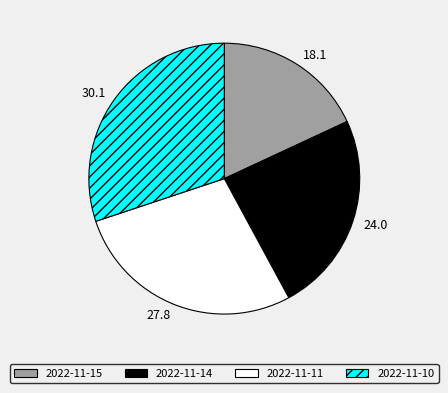

Rank the categories by value from lowest to highest.

2022-11-15, 2022-11-14, 2022-11-11, 2022-11-10